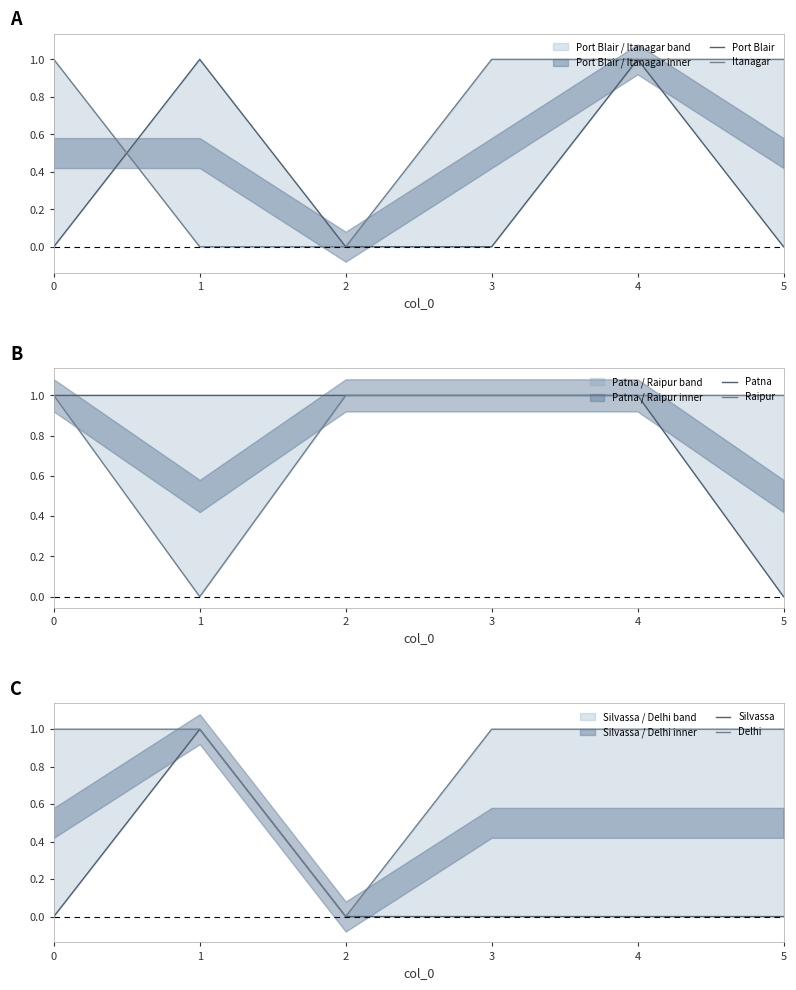

List the series in order of their peak value, highest first.

Port Blair, Itanagar, Patna, Raipur, Silvassa, Delhi